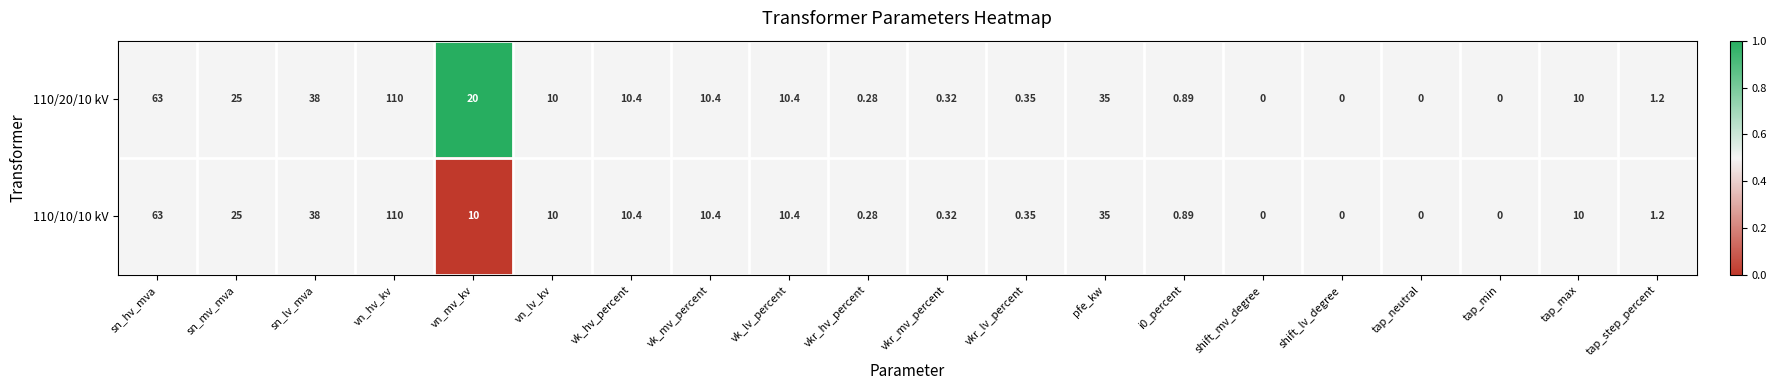

Which series has the largest total across all categories?

110/20/10 kV